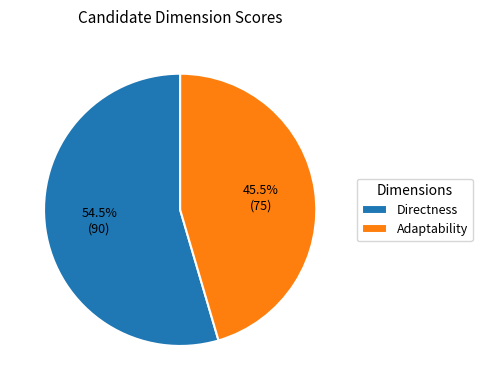

Rank the categories by value from highest to lowest.

Directness, Adaptability